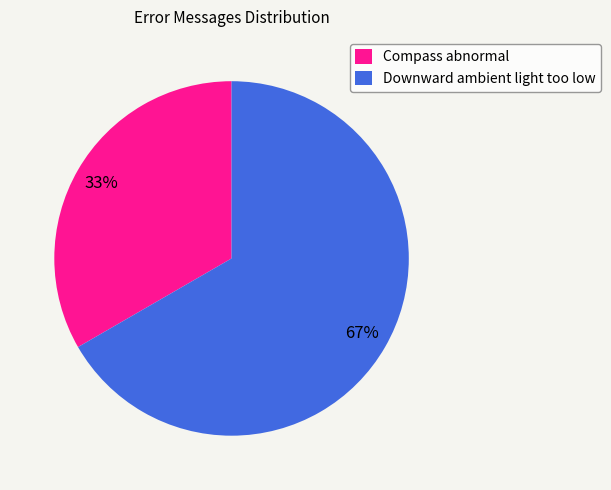

How many segments does this pie chart have?

2